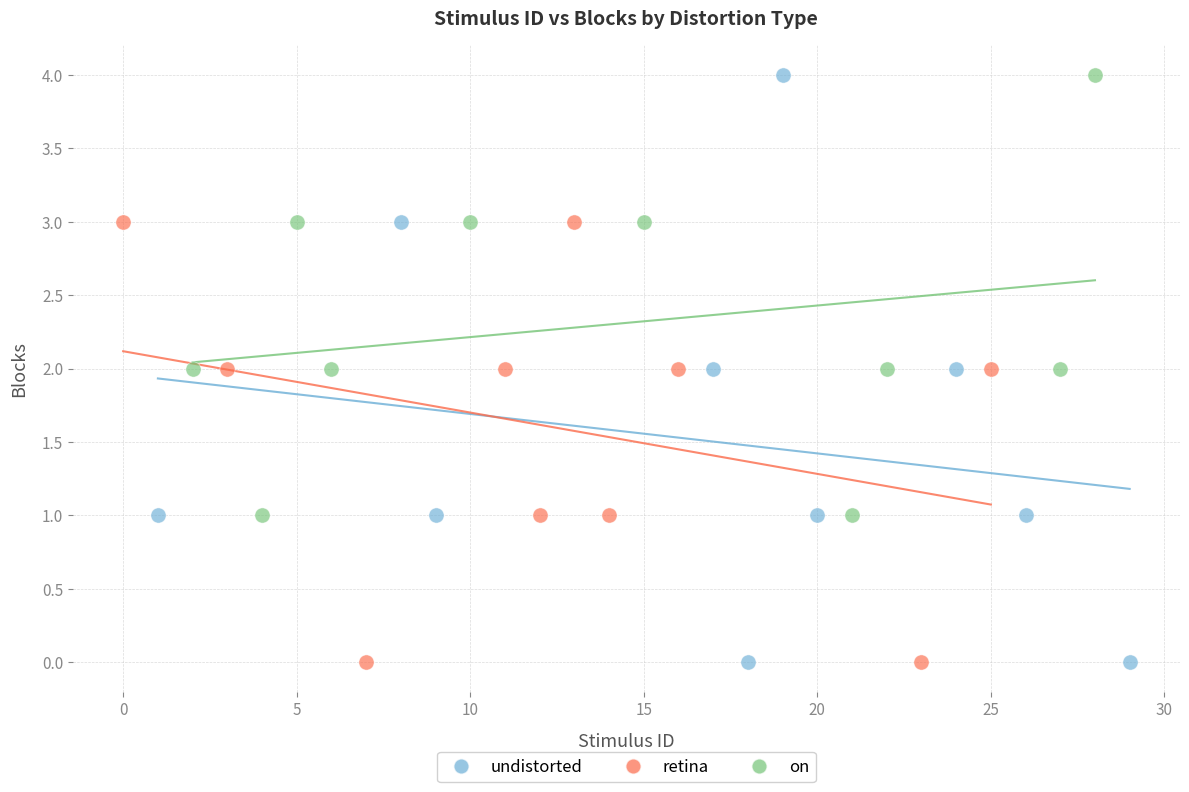

Which series has the widest spread of Y values?

undistorted